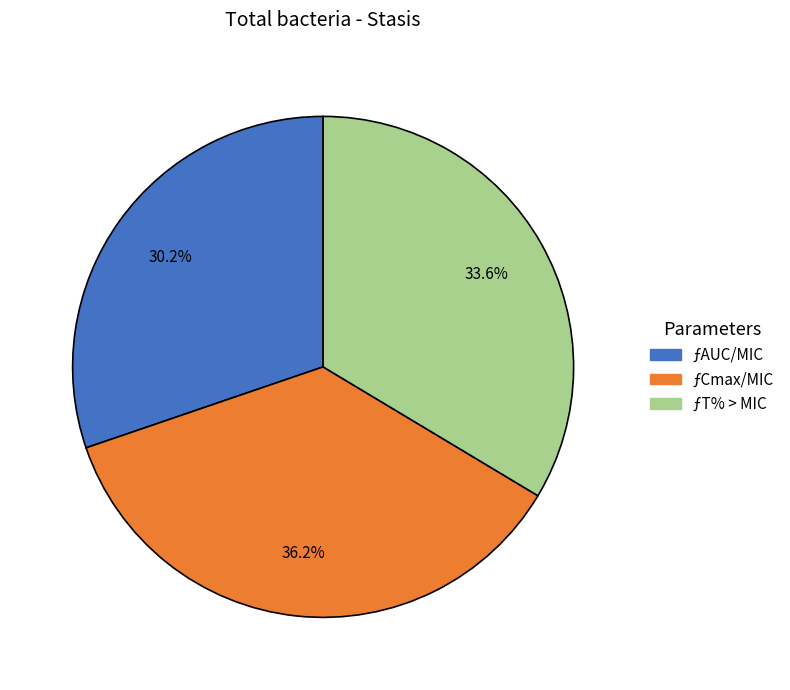

Approximately how many times larger is the value at ƒCmax/MIC compared to ƒAUC/MIC?

1.2